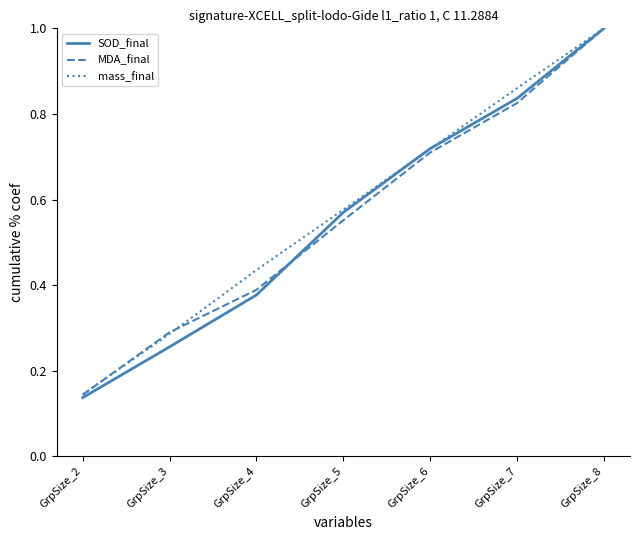

At which label is mass_final closest to 0?

GrpSize_2